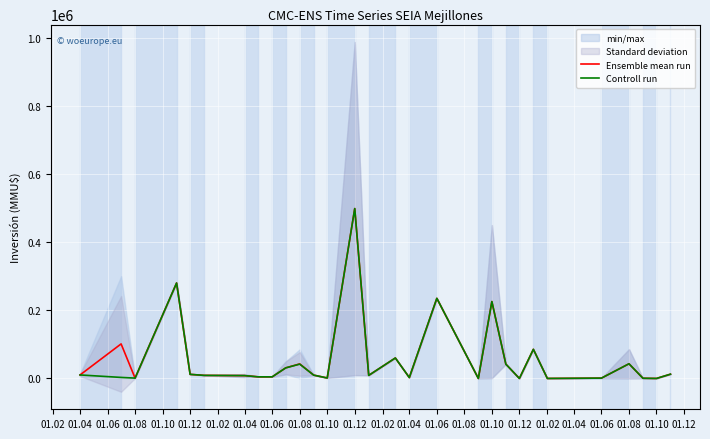

Between 01.02 and 01.12, which is larger?

01.12